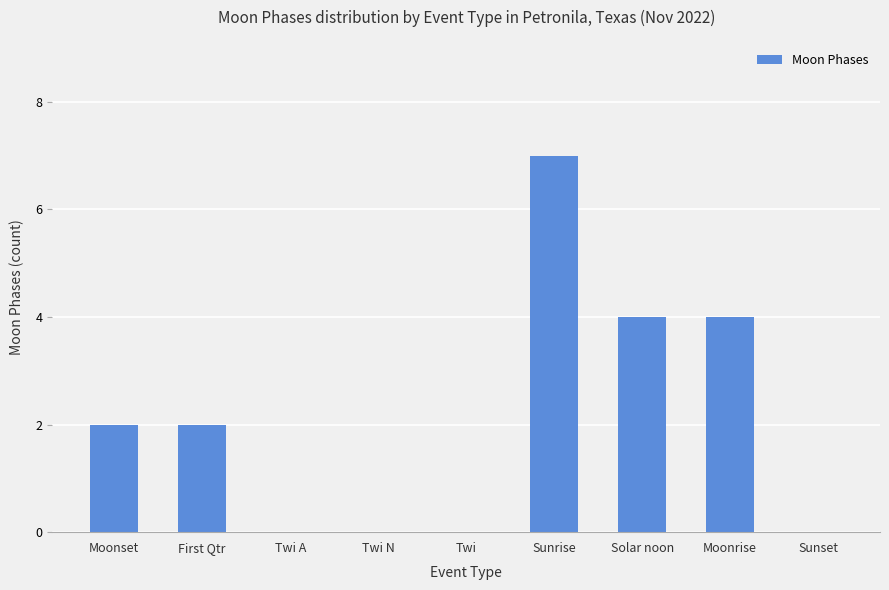

At which category does the chart reach its peak across all series?

Sunrise